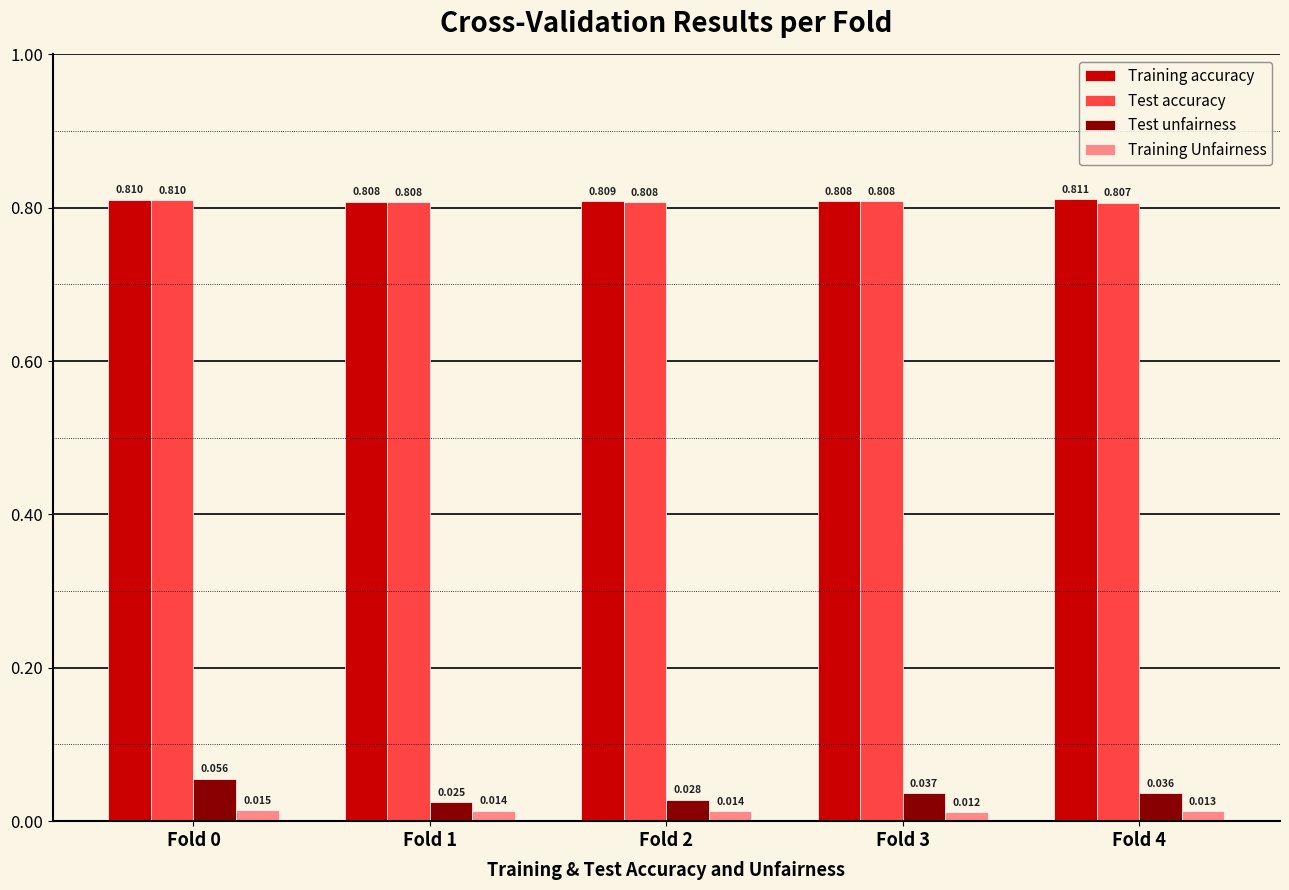

How many bars are there in each group?

4